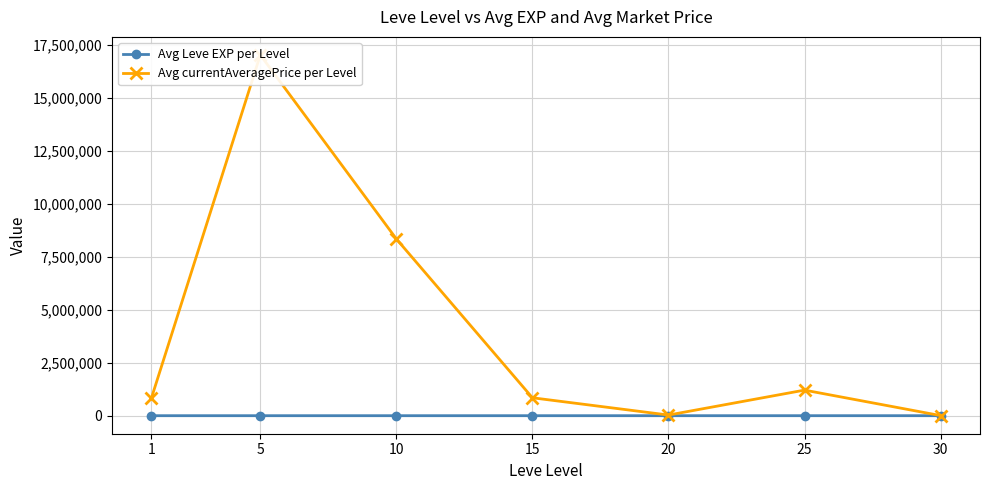

How many data points in Avg currentAveragePrice per Level are above 844653?

4